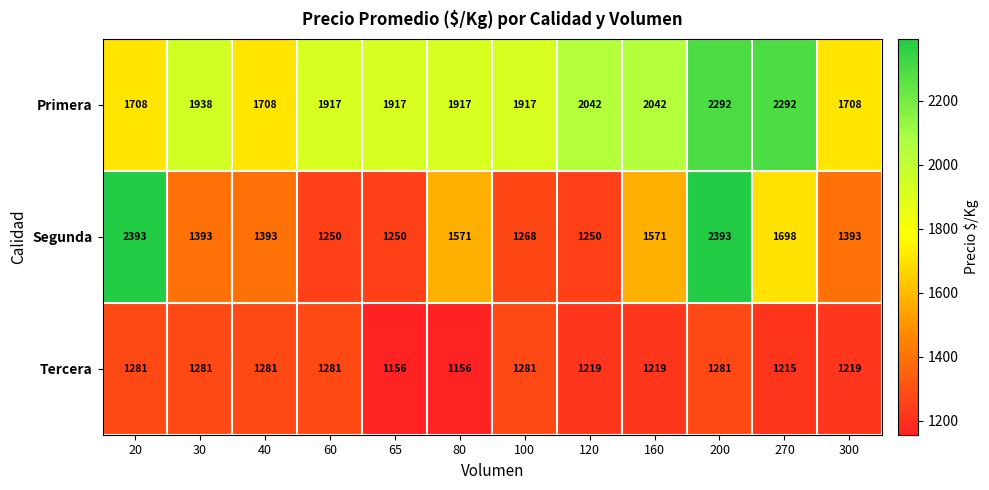

Read the Primera value at 200, to the nearest 10.

2290